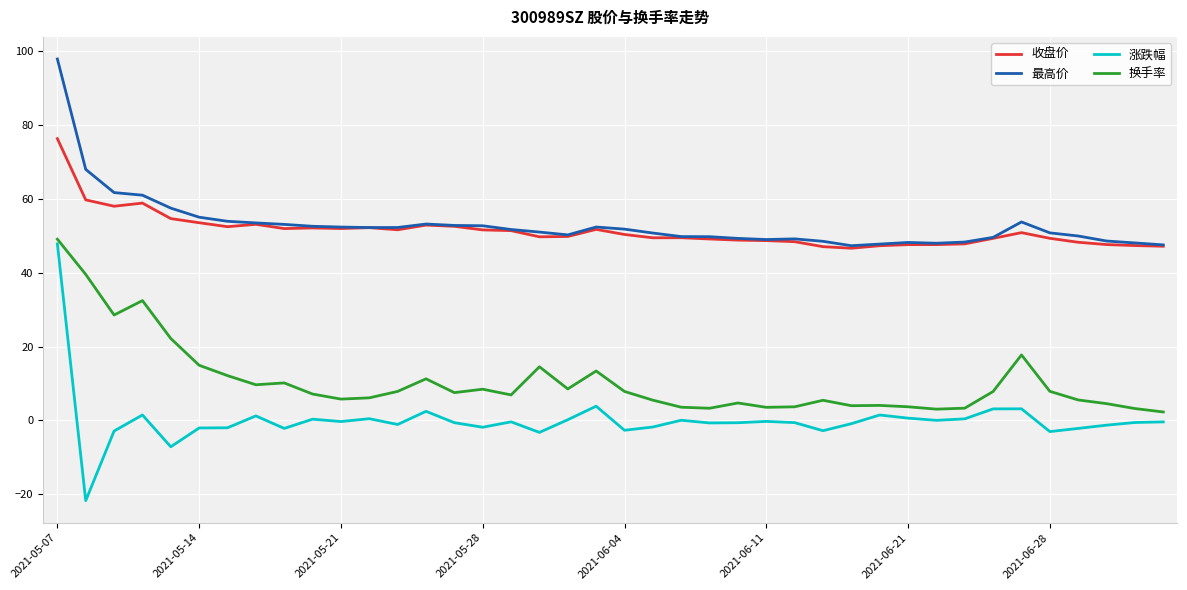

Which series has the largest range (max minus min)?

涨跌幅